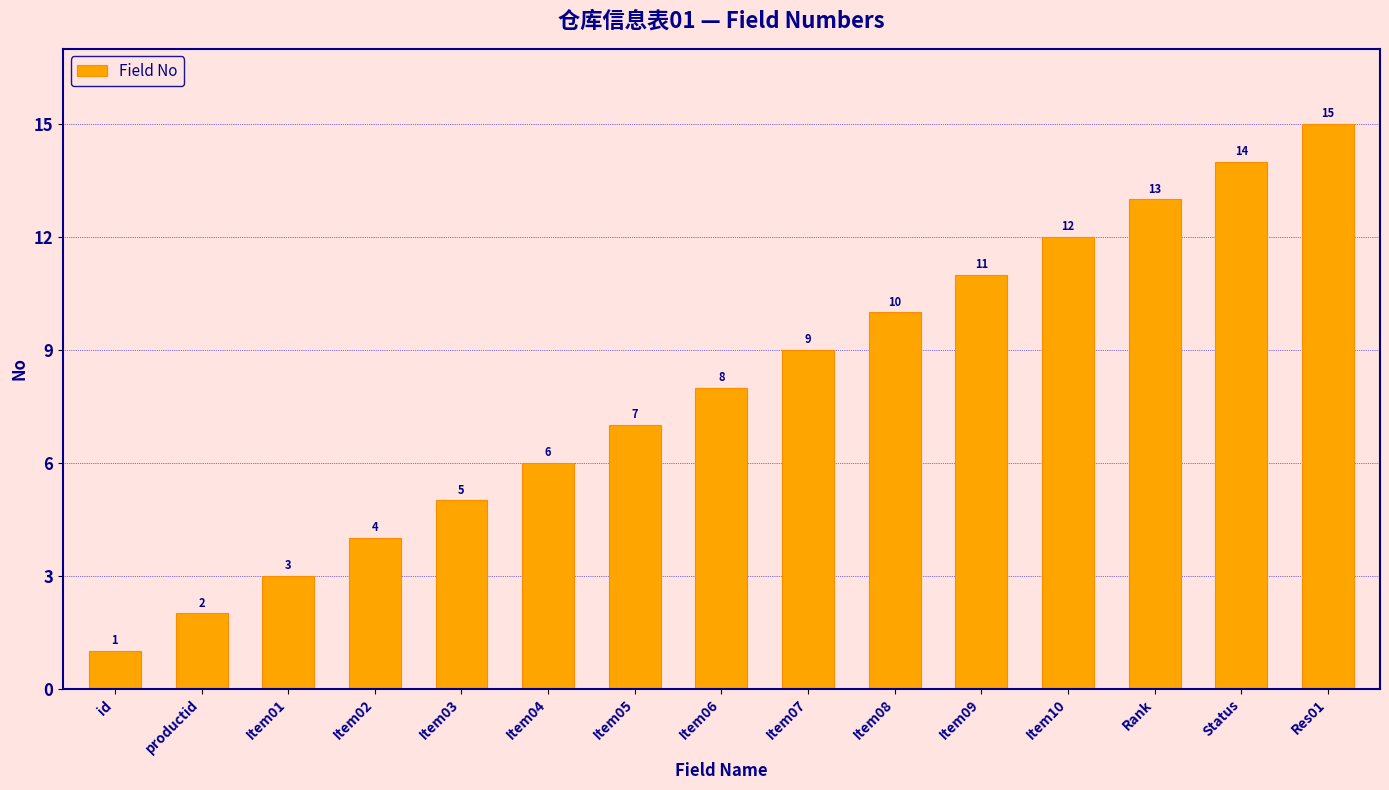

Between Status and Item09, which is larger?

Status